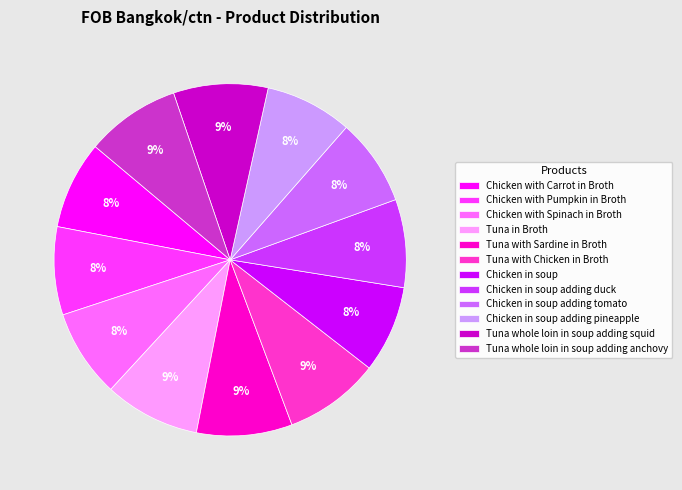

True or false: Chicken with Carrot in Broth accounts for 8% of the total.

True